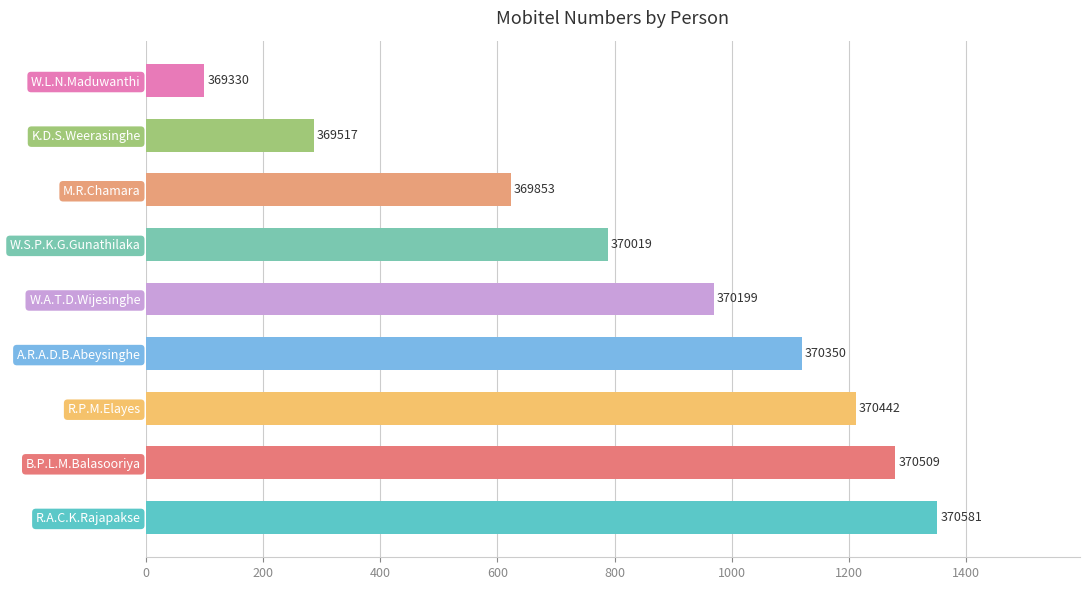

What is the maximum value shown in the chart?

1351